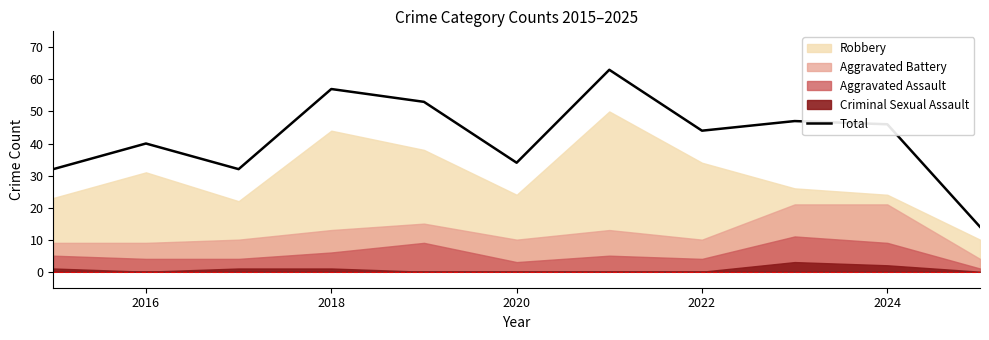

What is the lowest value of the Total series?

14